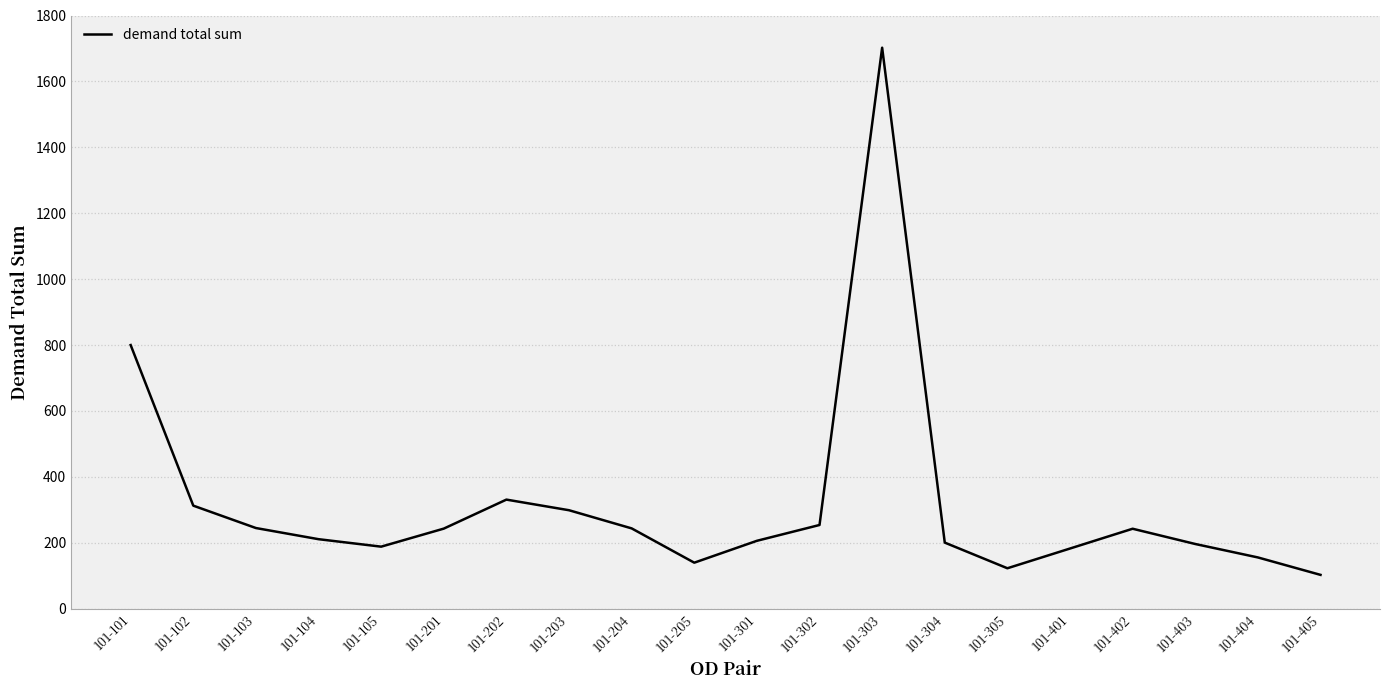

What is the change in value from 101-204 to 101-205?

-104.1